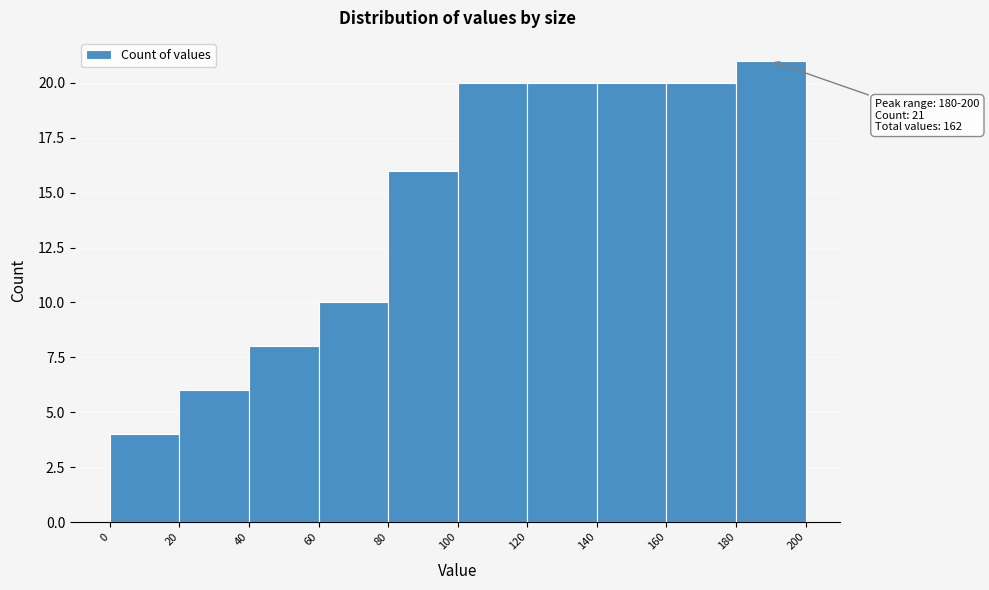

Over which range of the x-axis is the bar tallest?

180 to 200